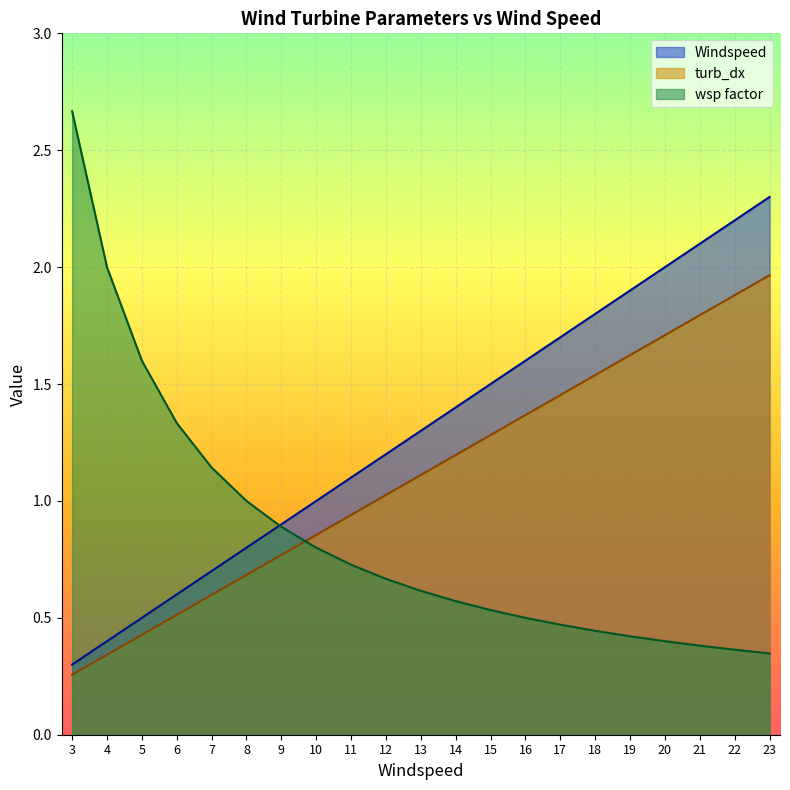

True or false: Windspeed and turb_dx cross at least once.

False